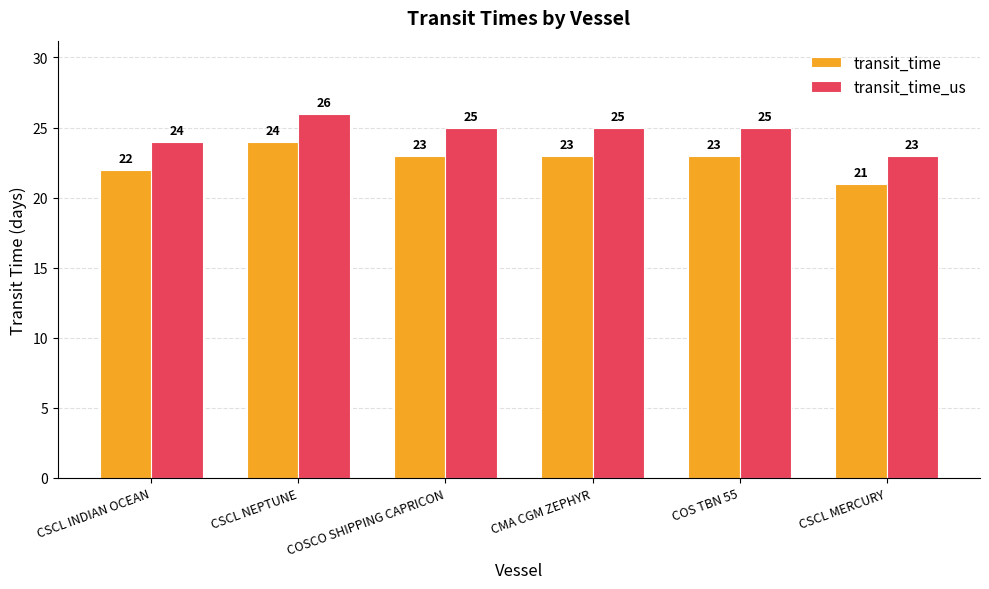

How many groups of bars are there?

6